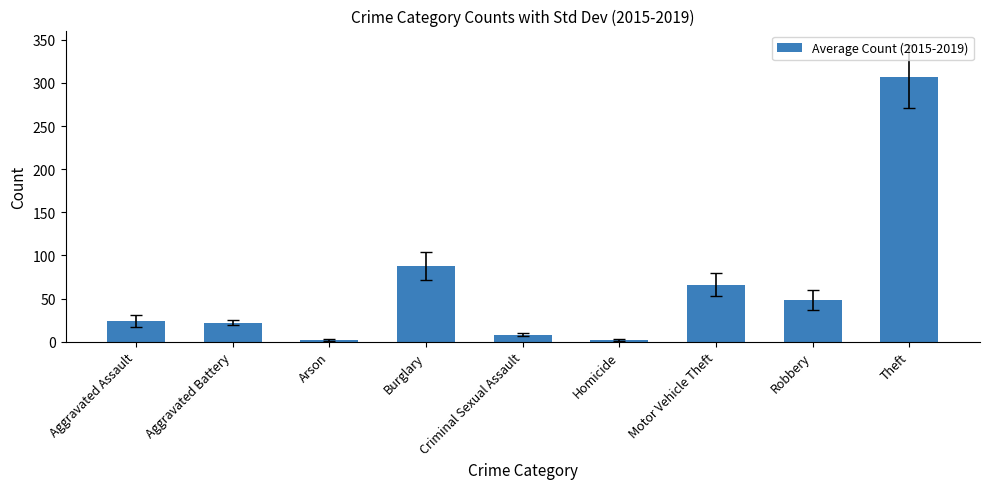

What is the ratio of the value at Criminal Sexual Assault to the value at Motor Vehicle Theft?

0.1